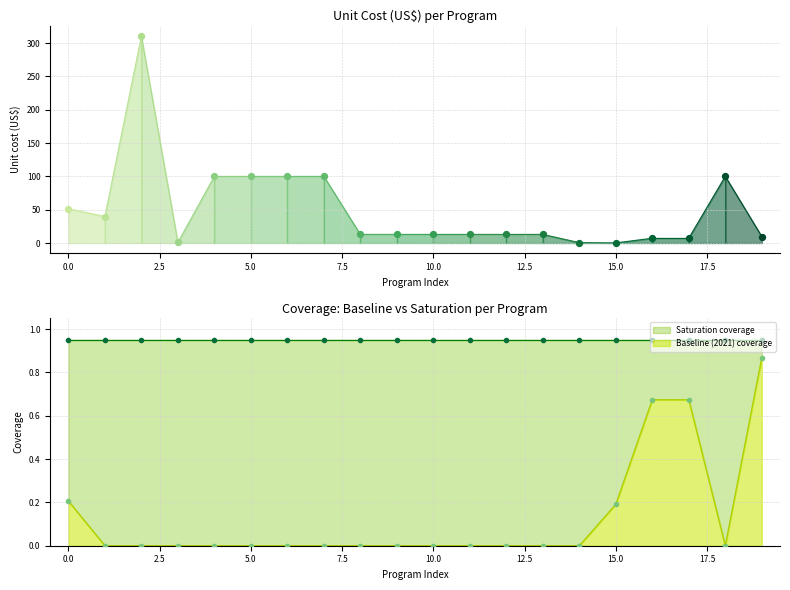

Which series has the largest Y range (max minus min)?

Unit cost (US$)